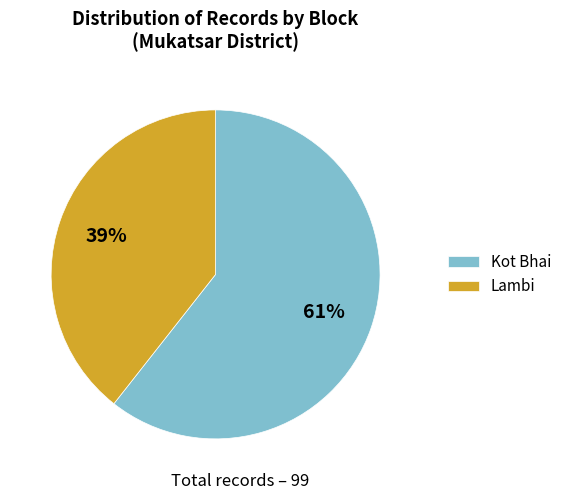

True or false: Kot Bhai accounts for 61% of the total.

True